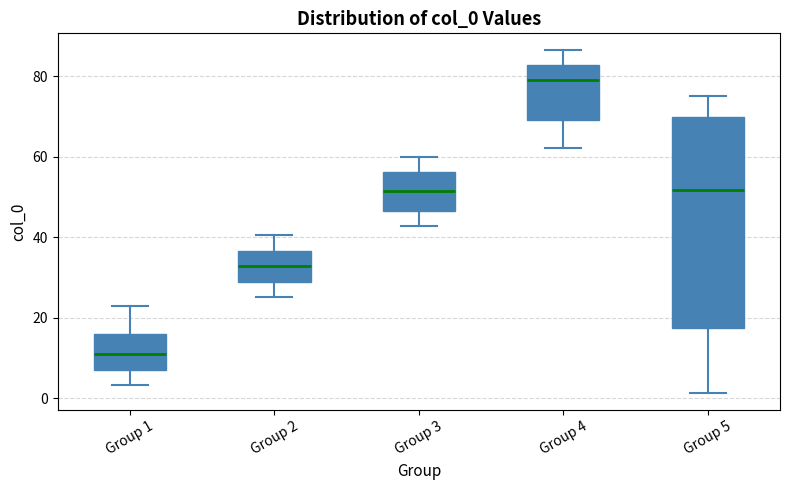

Which box is the tallest, from its lower edge to its upper edge?

Group 5